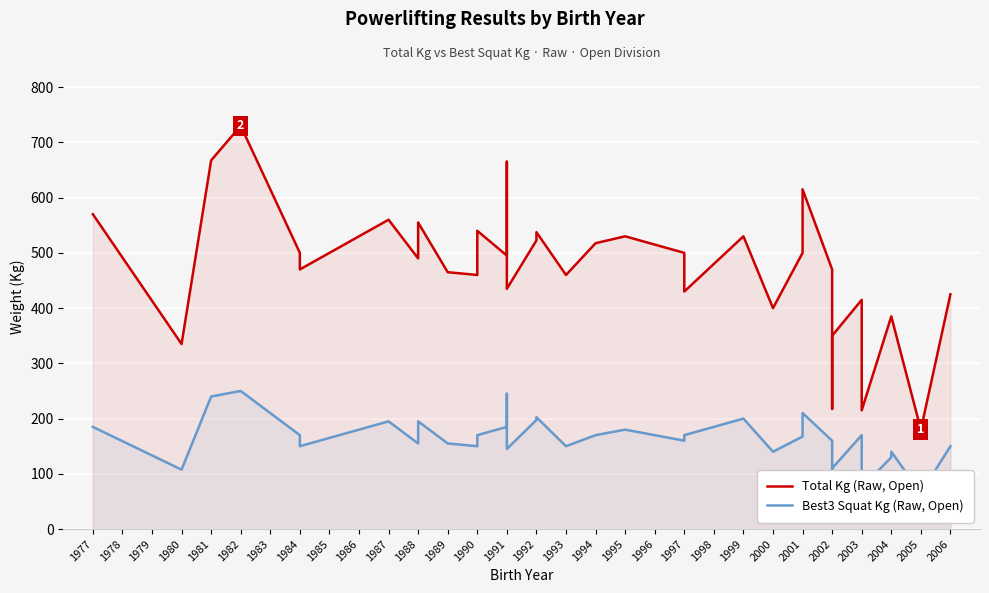

How many lines are shown in the chart?

2